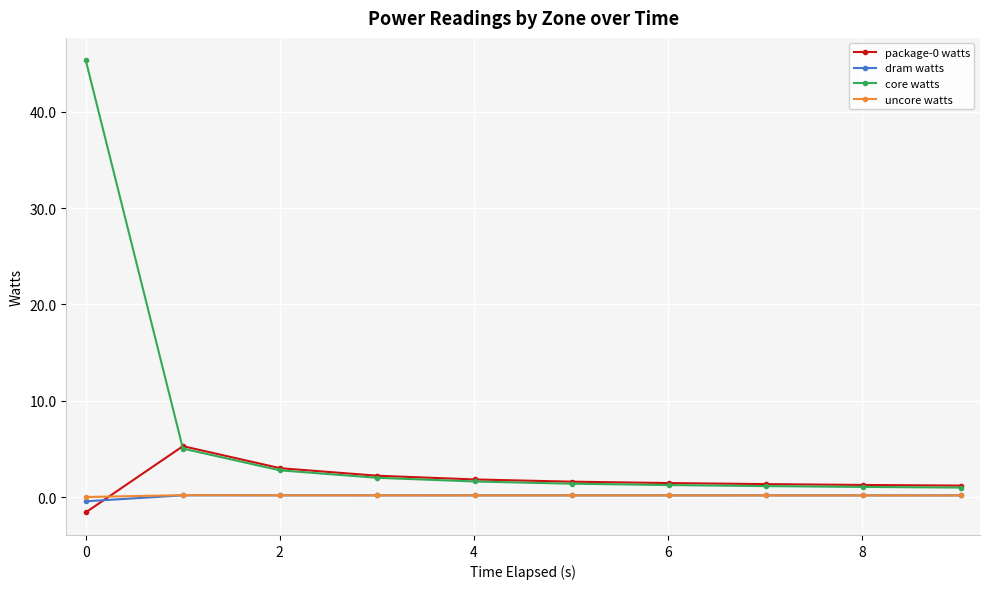

Which series has the largest range (max minus min)?

core watts